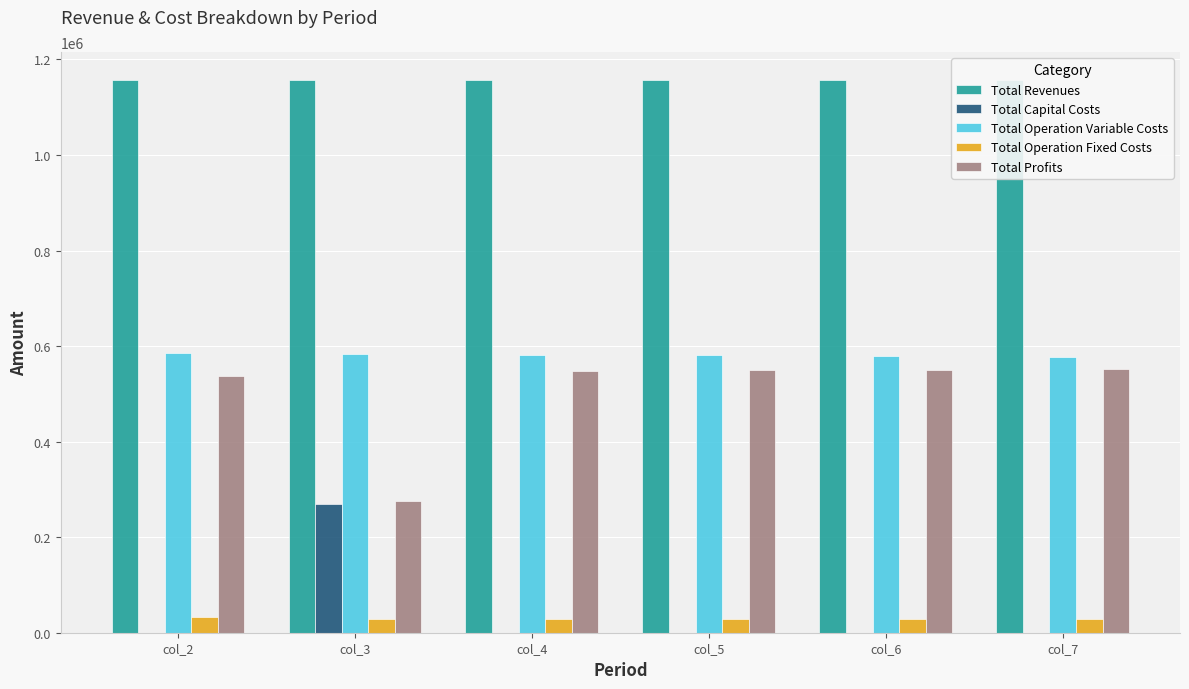

What is the value of the Total Operation Fixed Costs bar at the 4th from the left?

28247.2